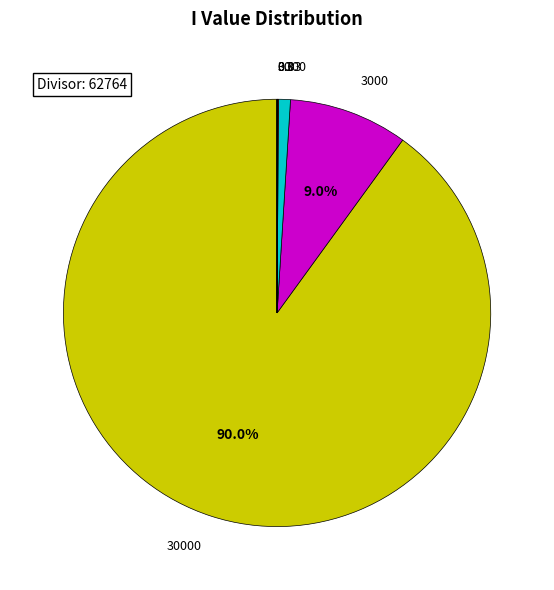

Does any single category account for the majority?

Yes